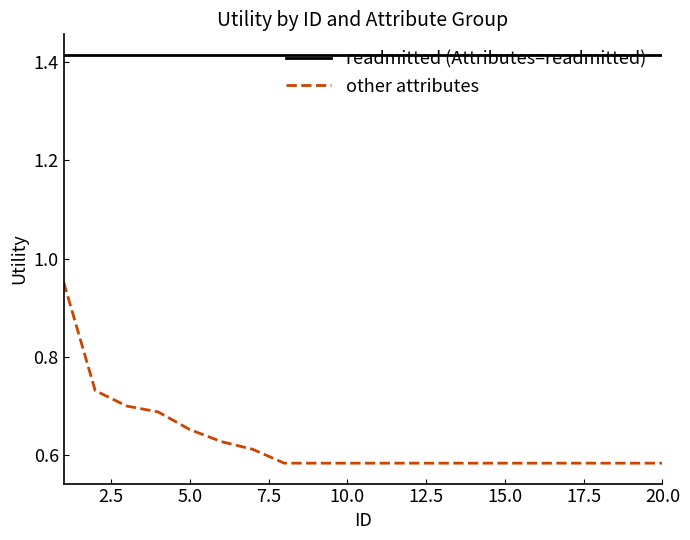

How many lines are shown in the chart?

2